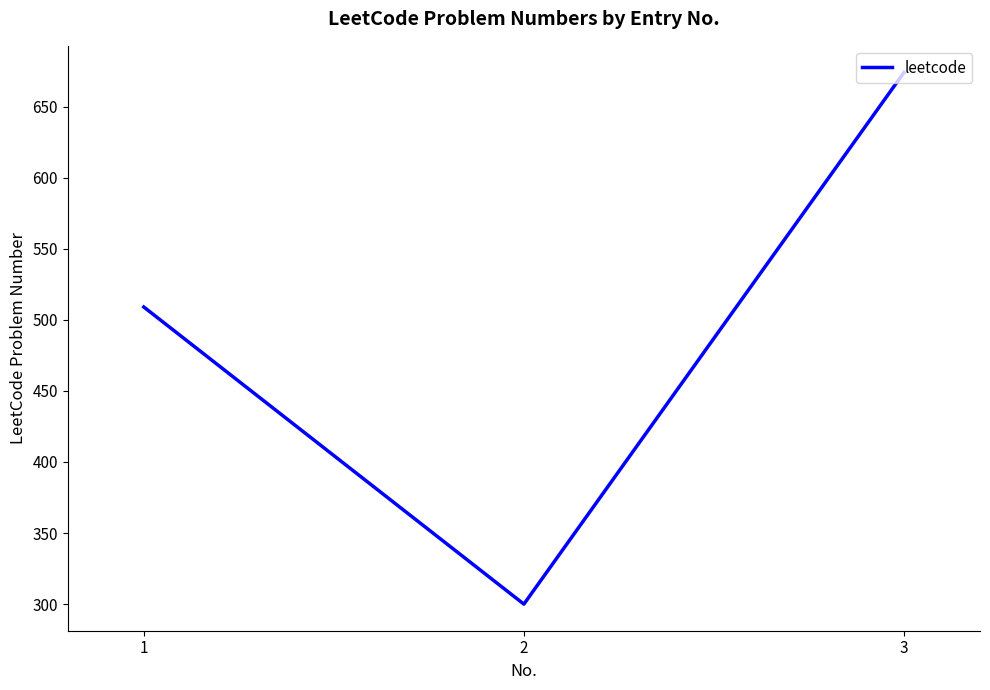

What is the smallest value displayed?

300